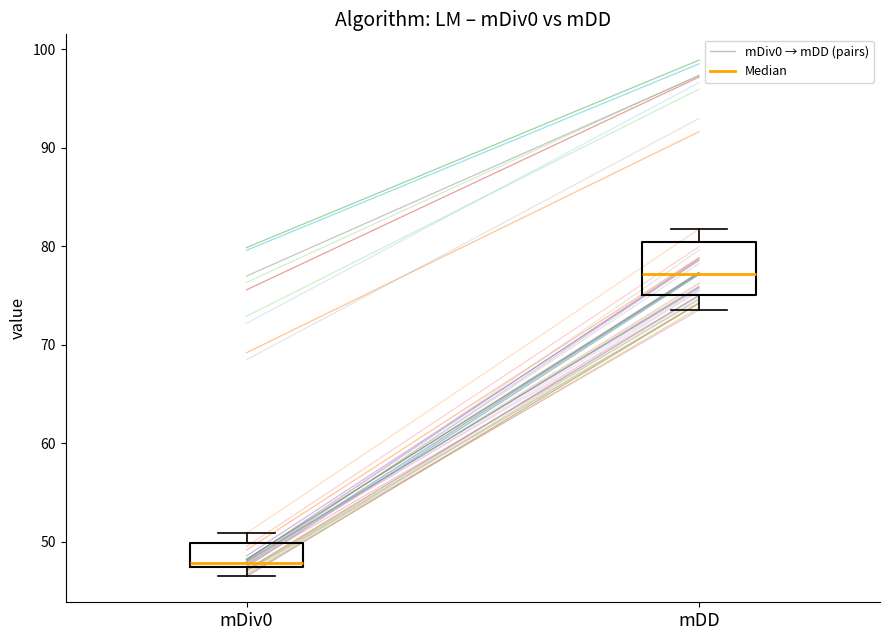

Reading left to right, read every box against the y-axis: the position of its median line, the range the box covers, and the ends of its whiskers. The values are not printed on the chart, so give them approximately, as read against the axis.

mDiv0: median 48, box 47 to 50, whiskers 46 to 51
mDD: median 77, box 75 to 80, whiskers 74 to 82